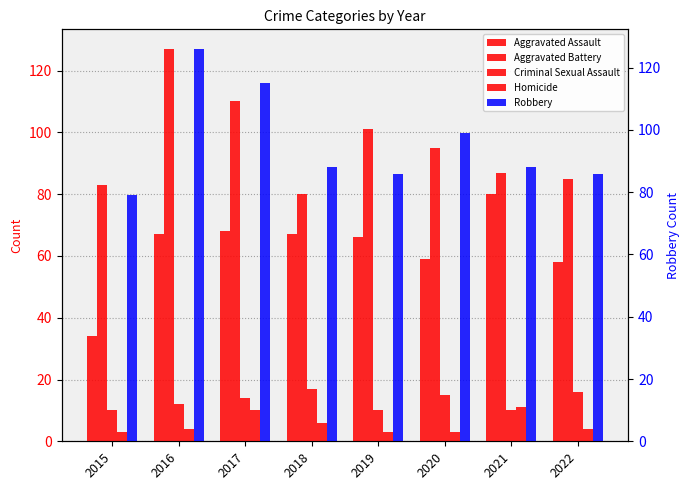

Which series has the largest total across all categories?

Aggravated Battery